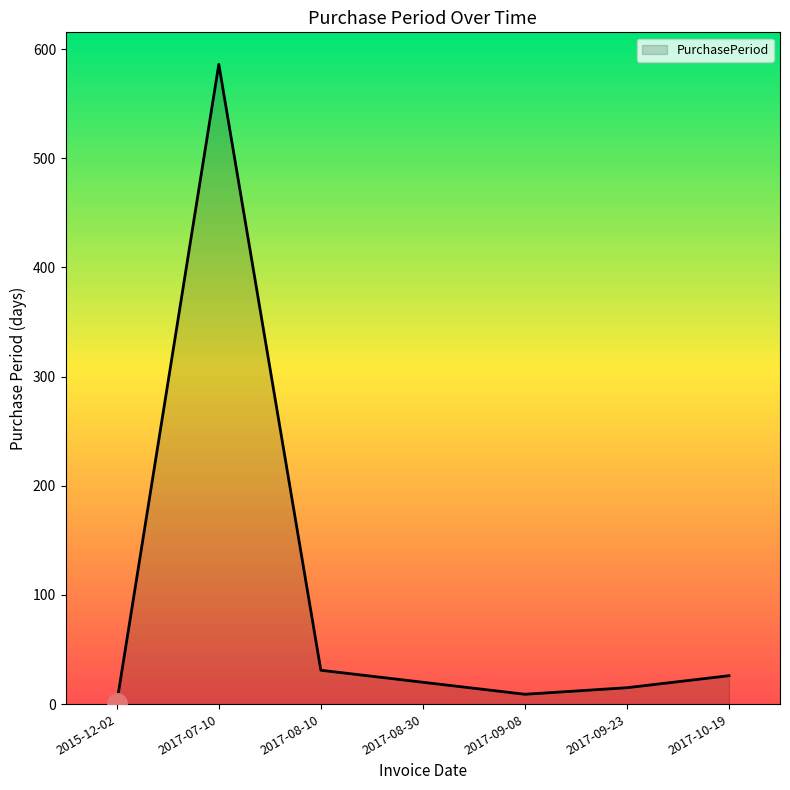

What is the maximum value shown in the chart?

586